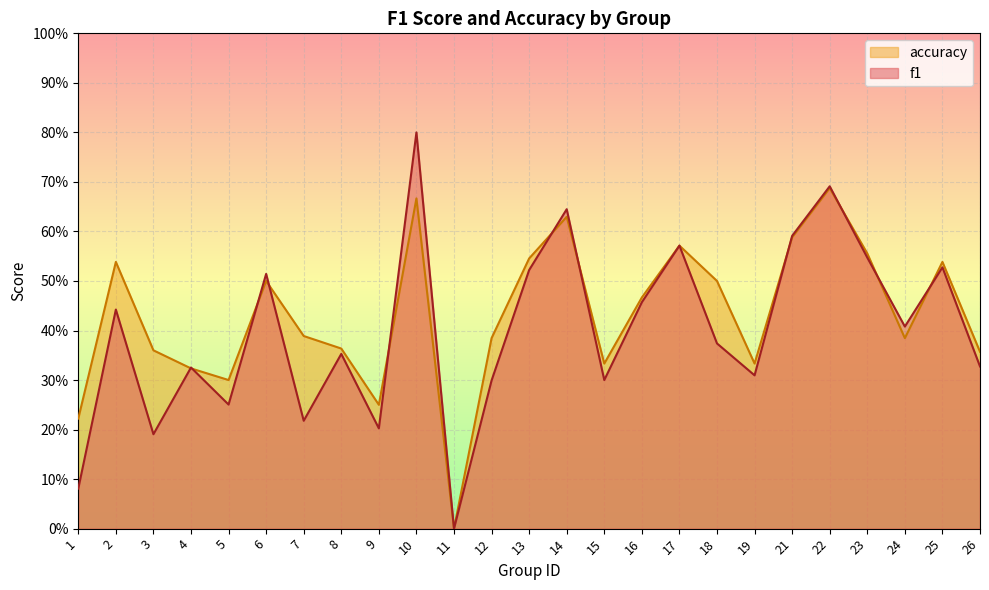

Reading left to right, what are all the values shown in this chart?

f1: 0.1	0.4	0.2	0.3	0.3	0.5	0.2	0.4	0.2	0.8	0.0	0.3	0.5	0.6	0.3	0.5	0.6	0.4	0.3	0.6	0.7	0.5	0.4	0.5	0.3
accuracy: 0.2	0.5	0.4	0.3	0.3	0.5	0.4	0.4	0.2	0.7	0.0	0.4	0.5	0.6	0.3	0.5	0.6	0.5	0.3	0.6	0.7	0.6	0.4	0.5	0.4